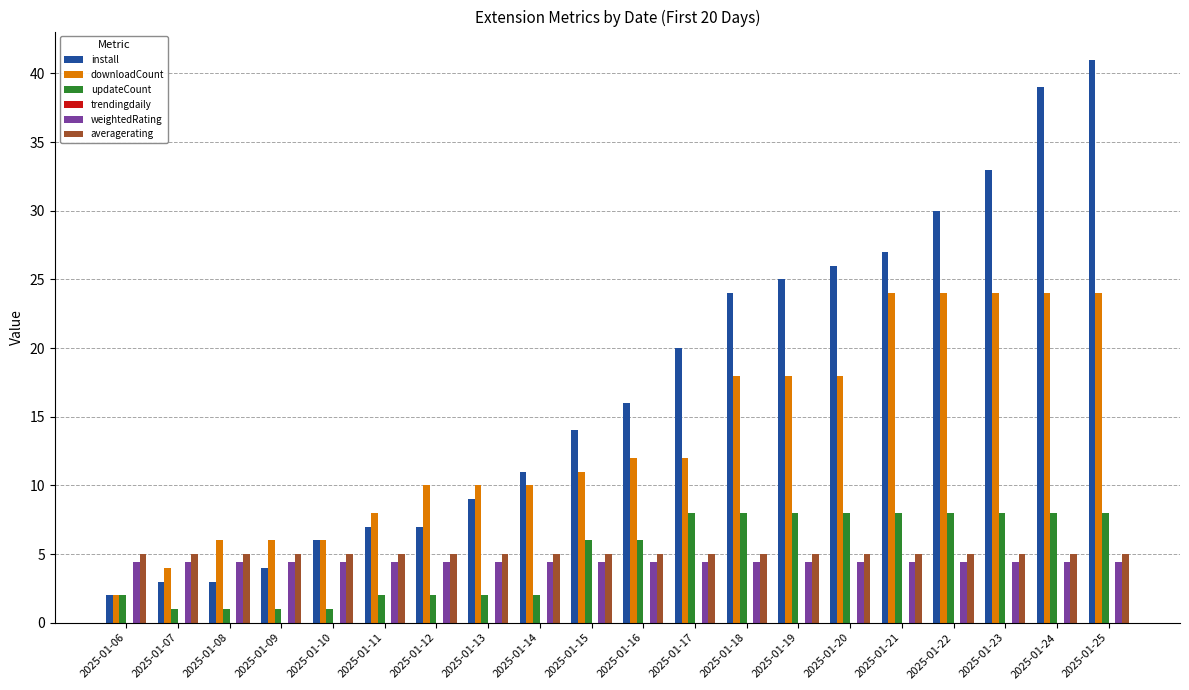

What is the value of the updateCount bar at the 10th from the left?

6.0